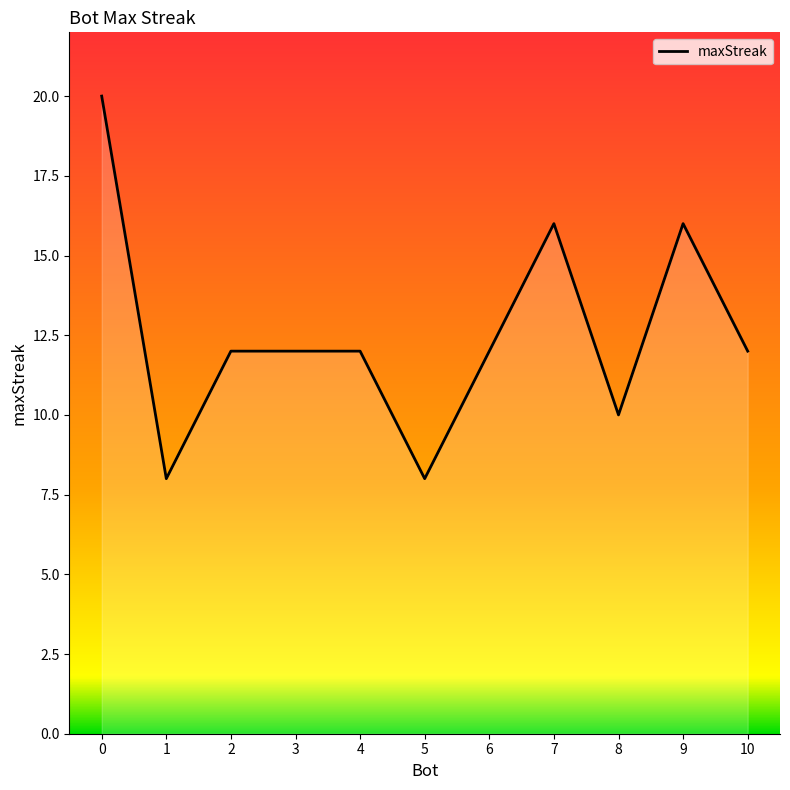

Reading left to right, what are all the values shown in this chart?

0=20	1=8	2=12	3=12	4=12	5=8	6=12	7=16	8=10	9=16	10=12